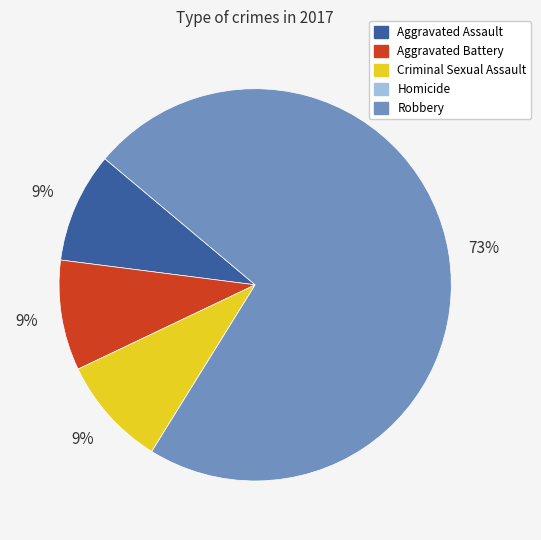

True or false: Criminal Sexual Assault accounts for 9% of the total.

True